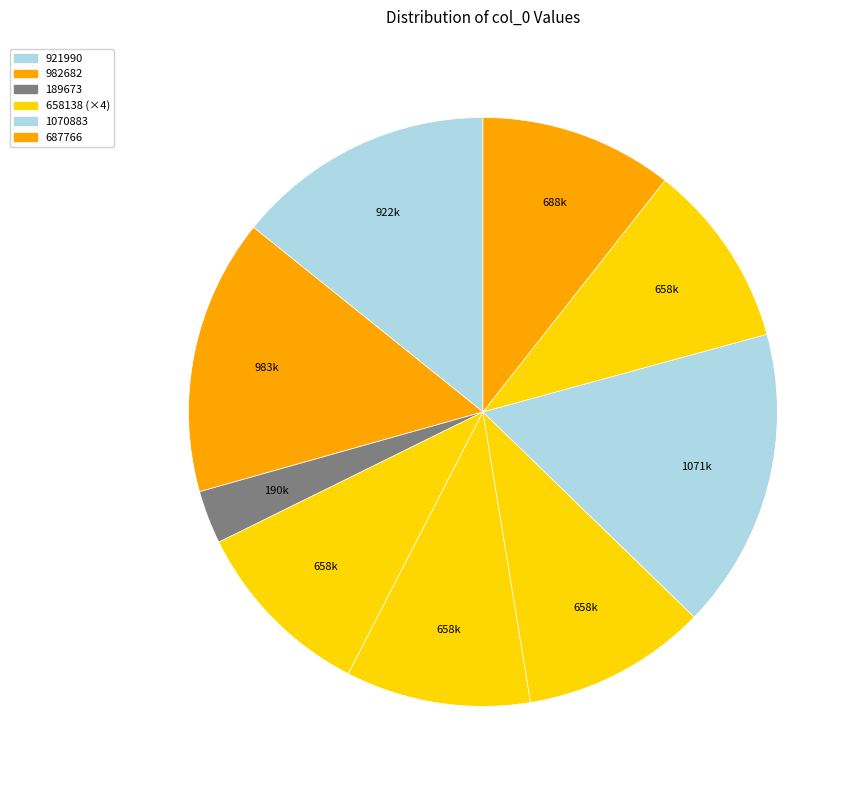

What is the largest slice in the pie chart?

1070883